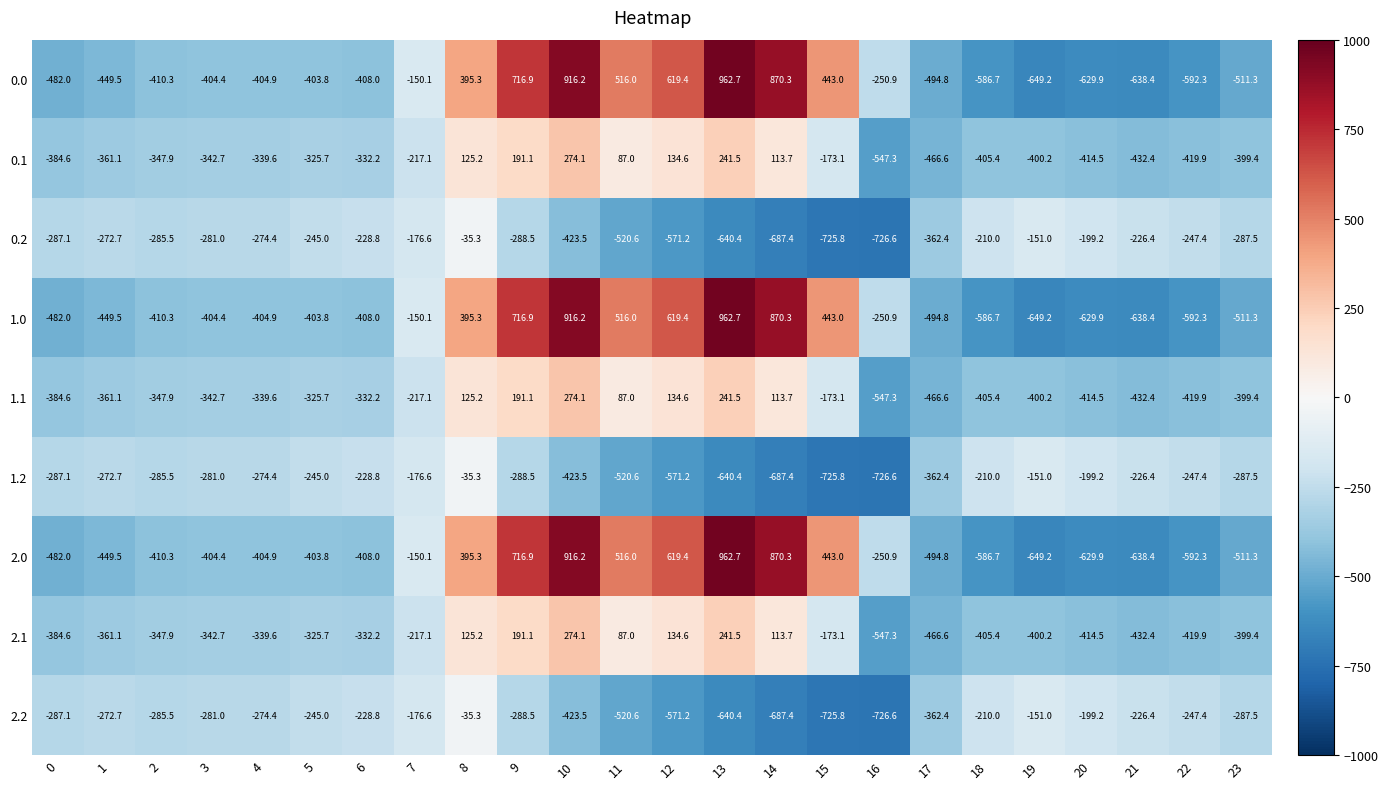

What is the greatest value displayed?

962.7